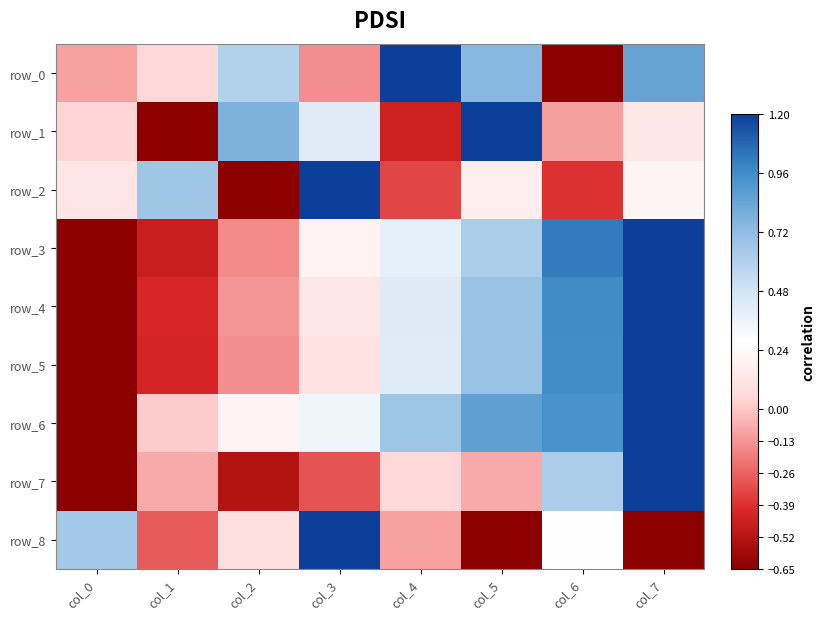

List the labels in order of row_5 value, smallest first.

col_0, col_1, col_2, col_3, col_4, col_5, col_6, col_7